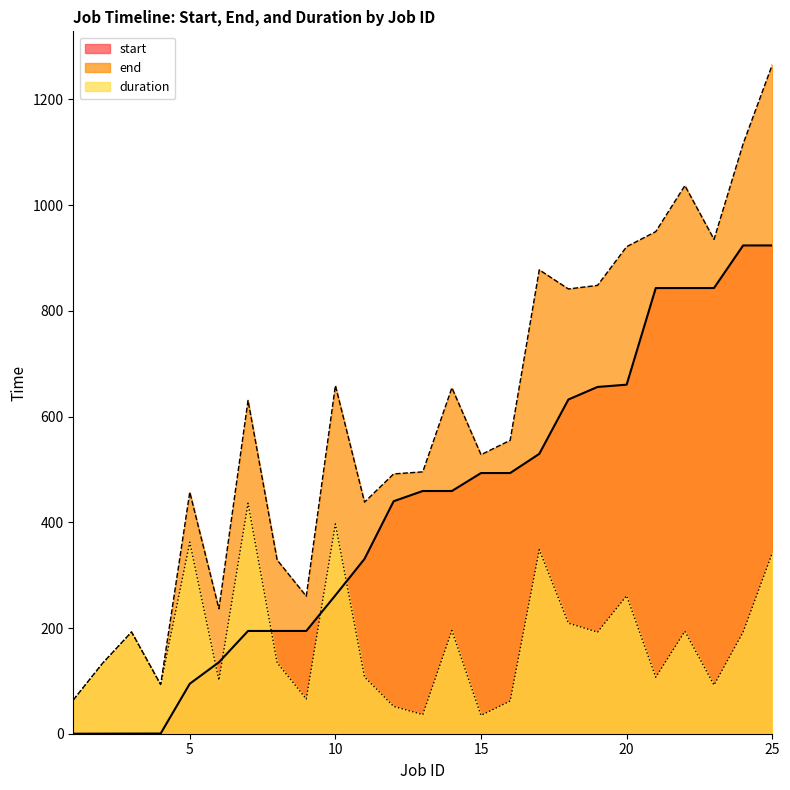

The value of duration at 19 is 88.7. True or false?

False